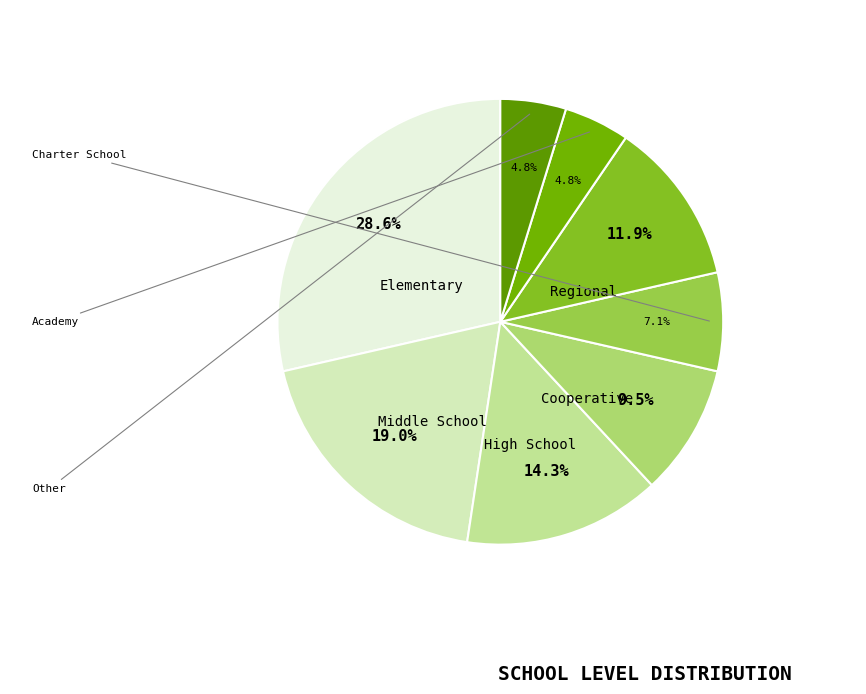

How many slices are in this pie chart?

8